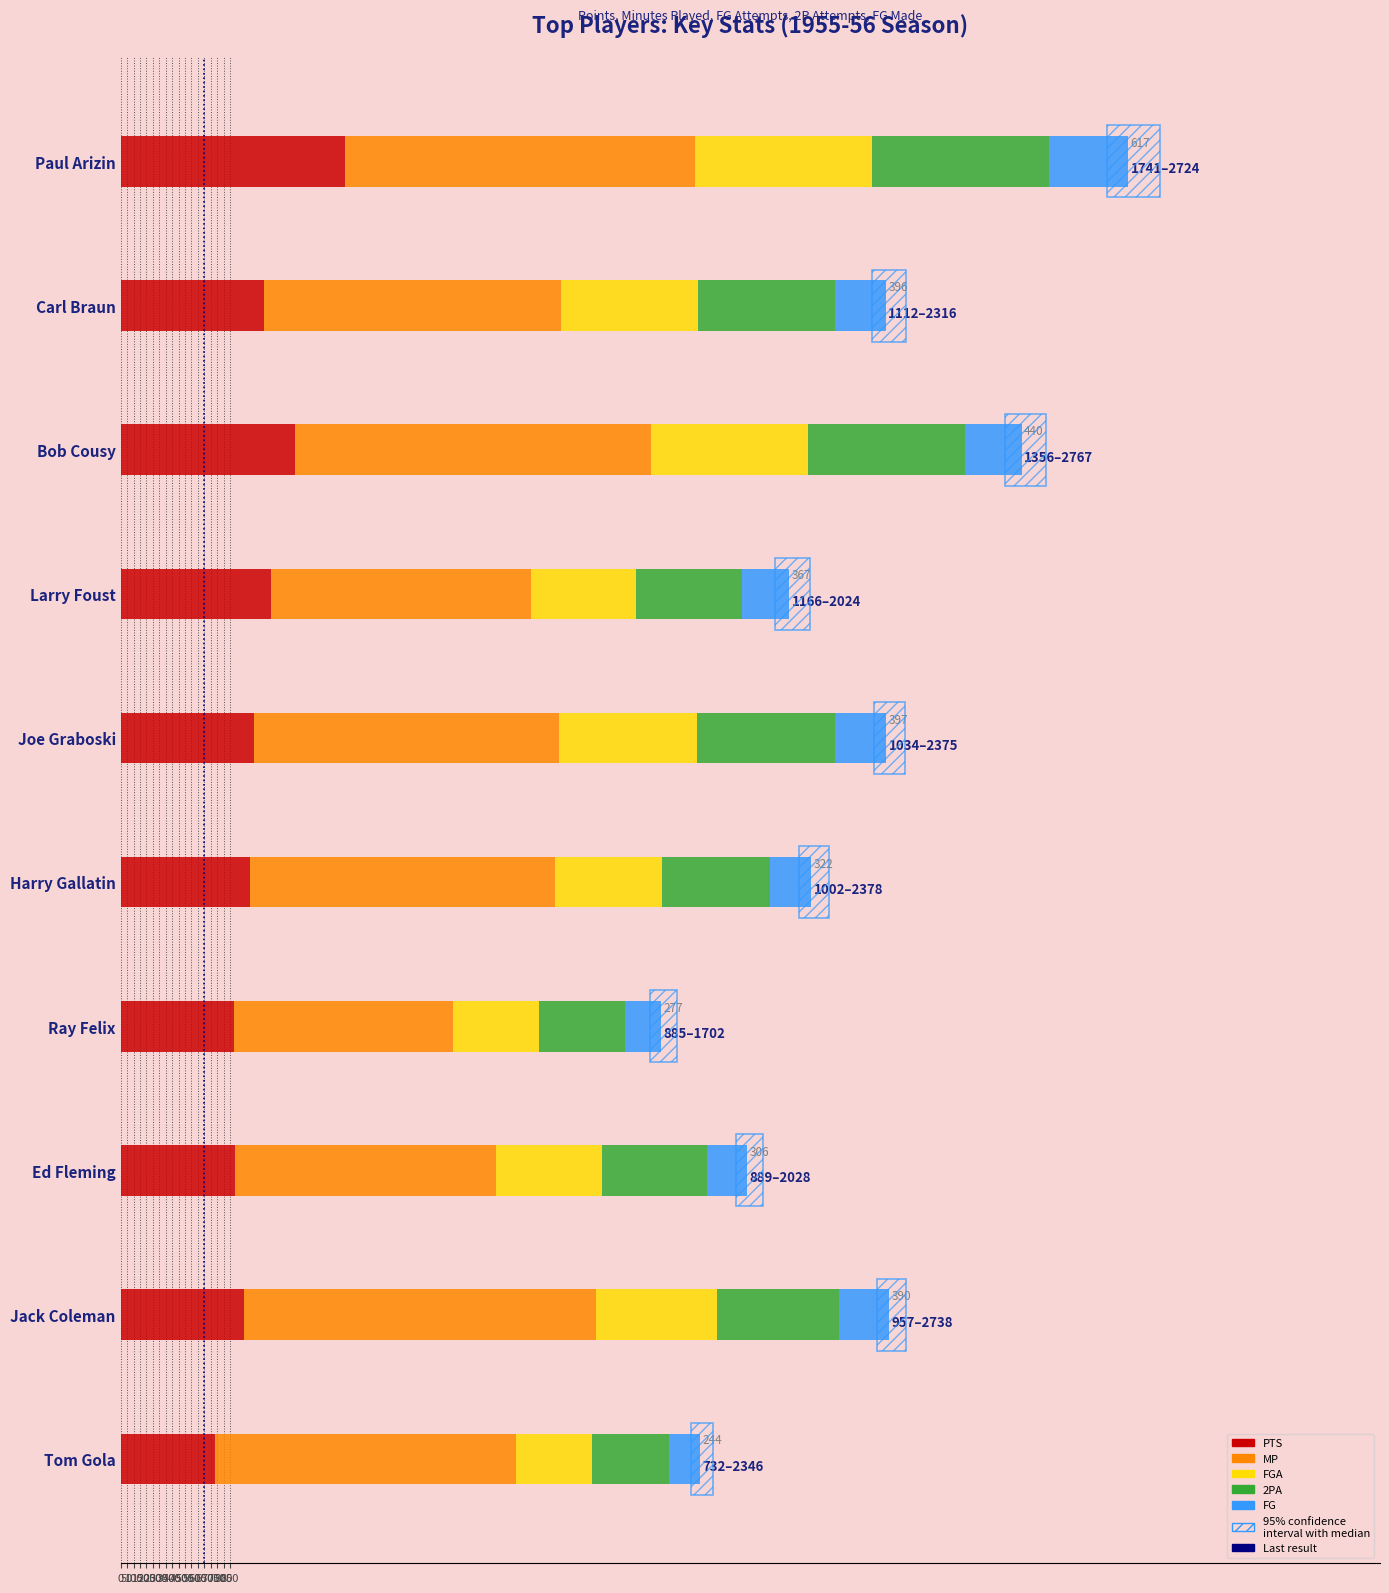

Which series has the largest range (max minus min)?

MP